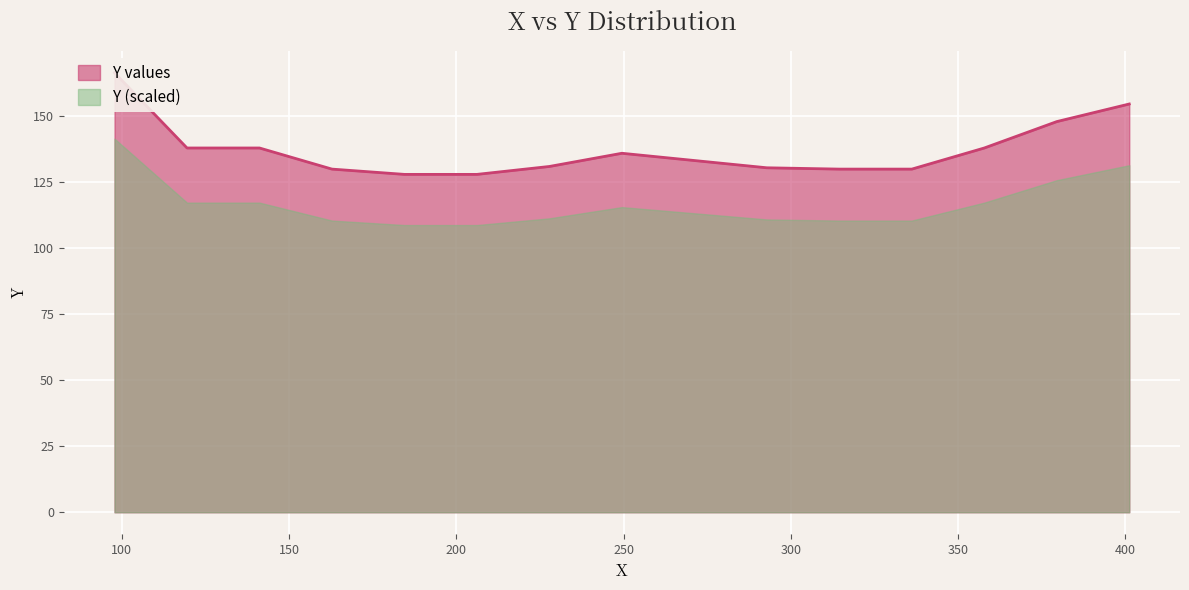

Approximately how many times larger is the value at 387 compared to 87?

0.9